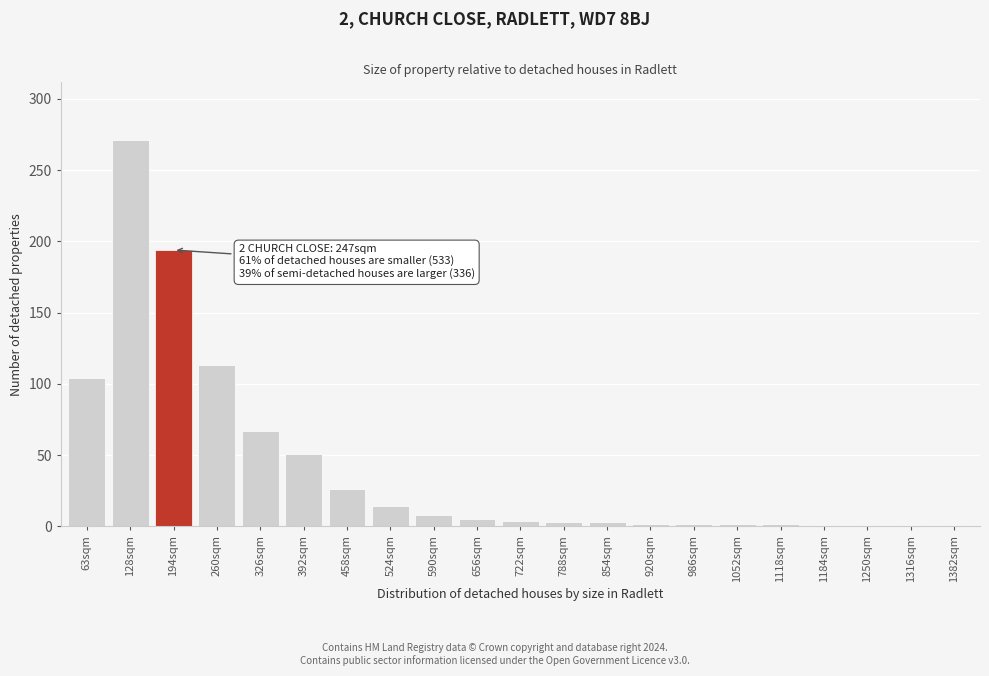

What is the maximum value shown in the chart?

271